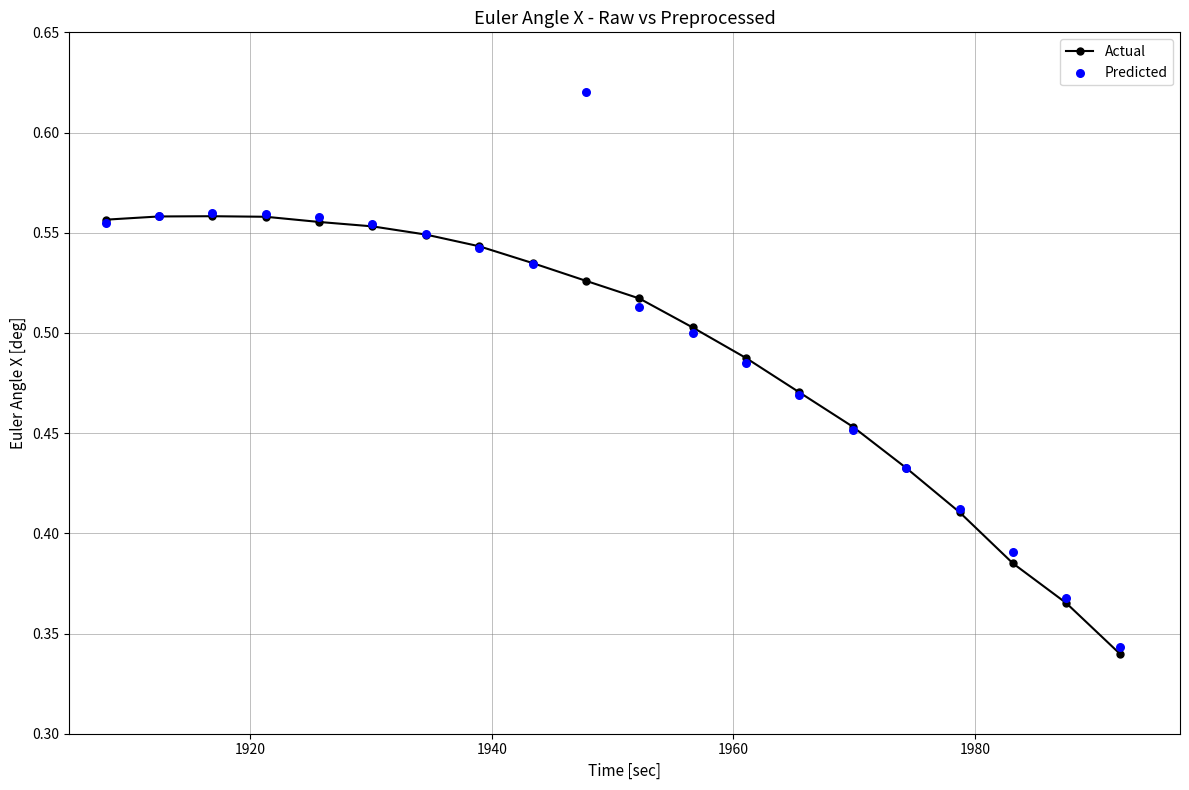

Which series reaches the minimum Y coordinate?

Actual